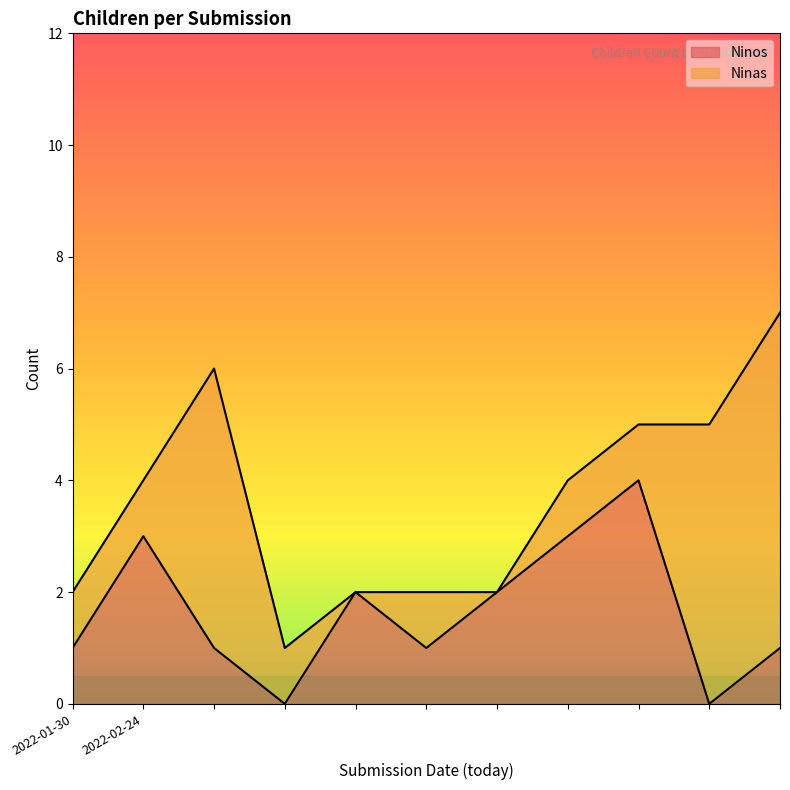

What is the difference between the maximum and minimum values?

4